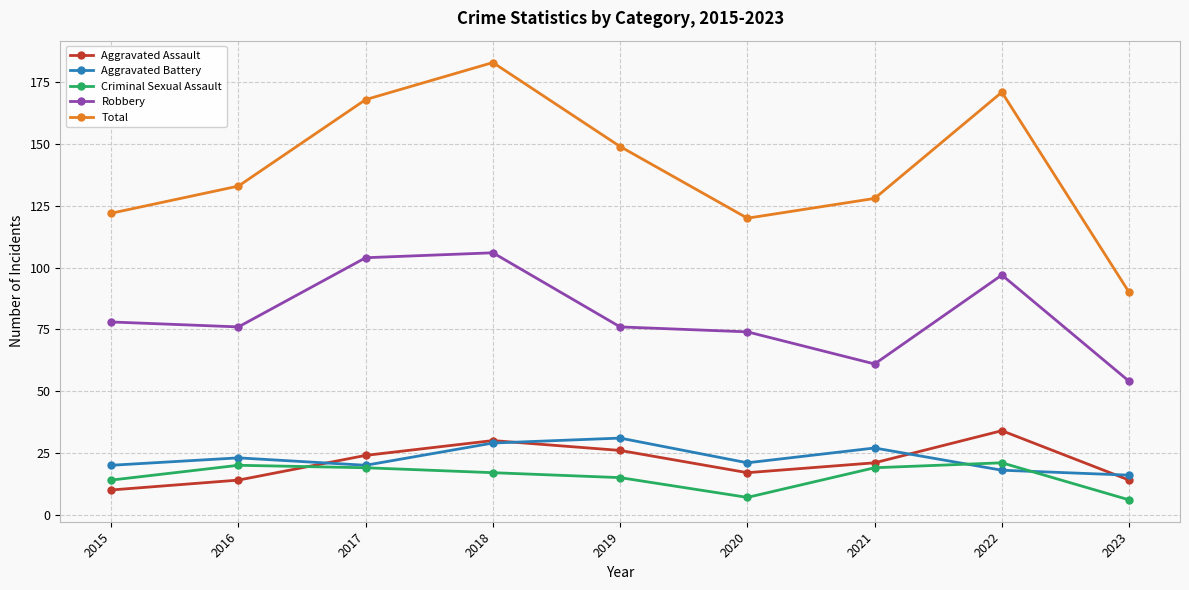

What are all the series names shown in the legend?

Aggravated Assault, Aggravated Battery, Criminal Sexual Assault, Robbery, Total